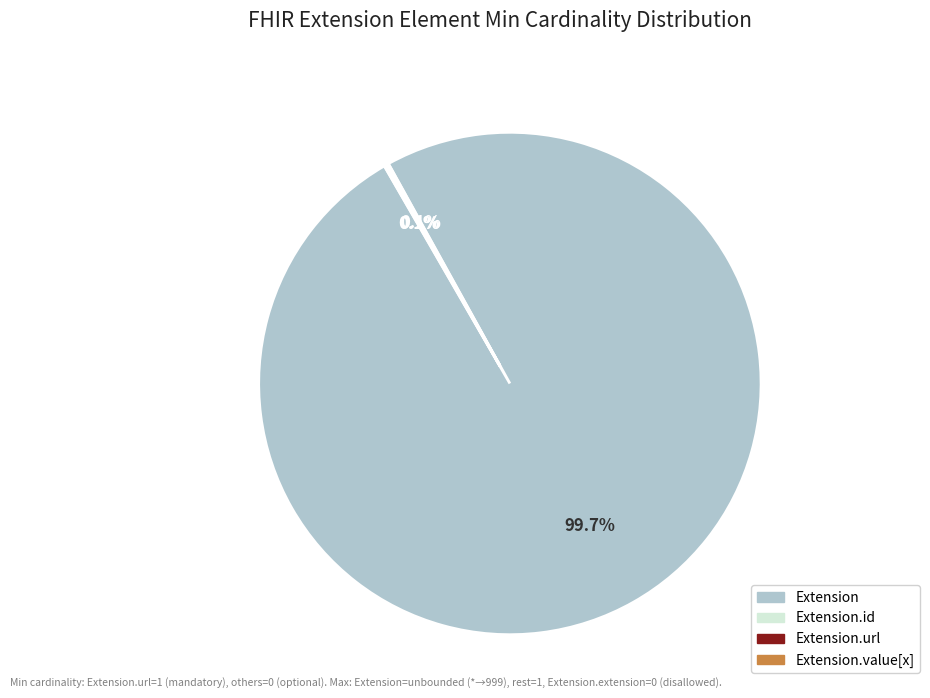

Is there any slice that represents more than half of the pie?

Yes